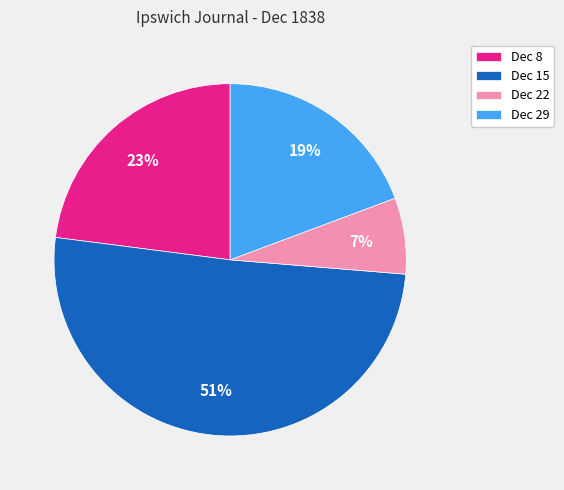

Rank the categories by value from highest to lowest.

Dec 15, Dec 8, Dec 29, Dec 22